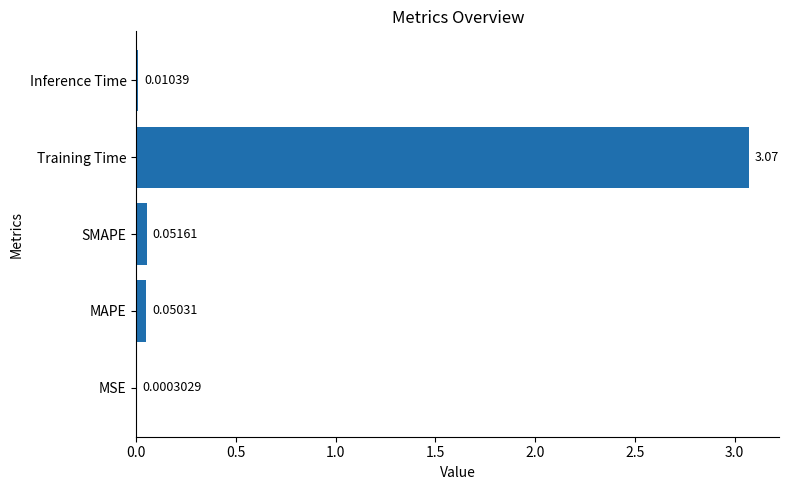

At which category does the chart reach its peak across all series?

Training Time